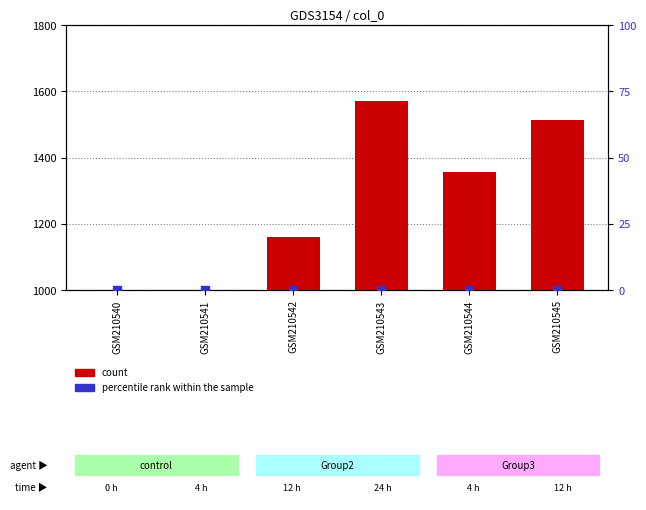

Is the value of percentile rank within the sample at GSM210540 greater than the value of count at GSM210544?

No